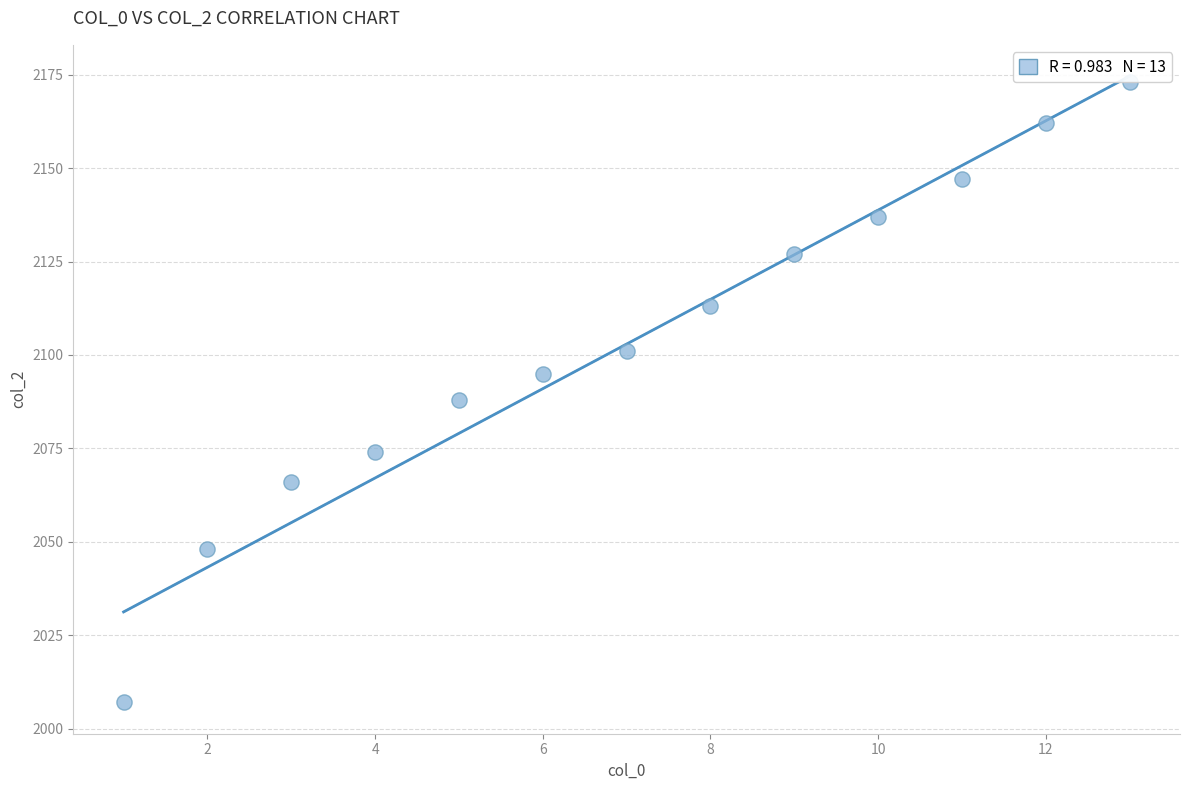

What is the range of X values (max minus min)?

12